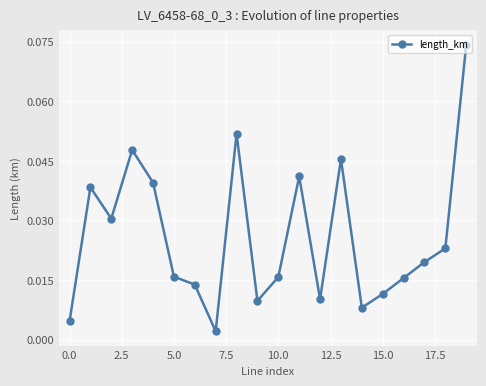

True or false: the data has more than 2 interior local peaks.

True